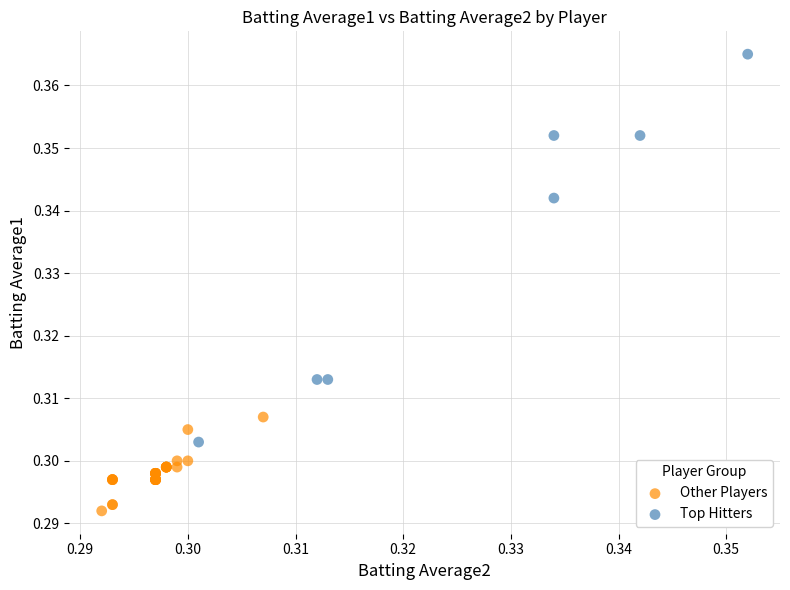

Which series contains the highest Y value?

Top Hitters